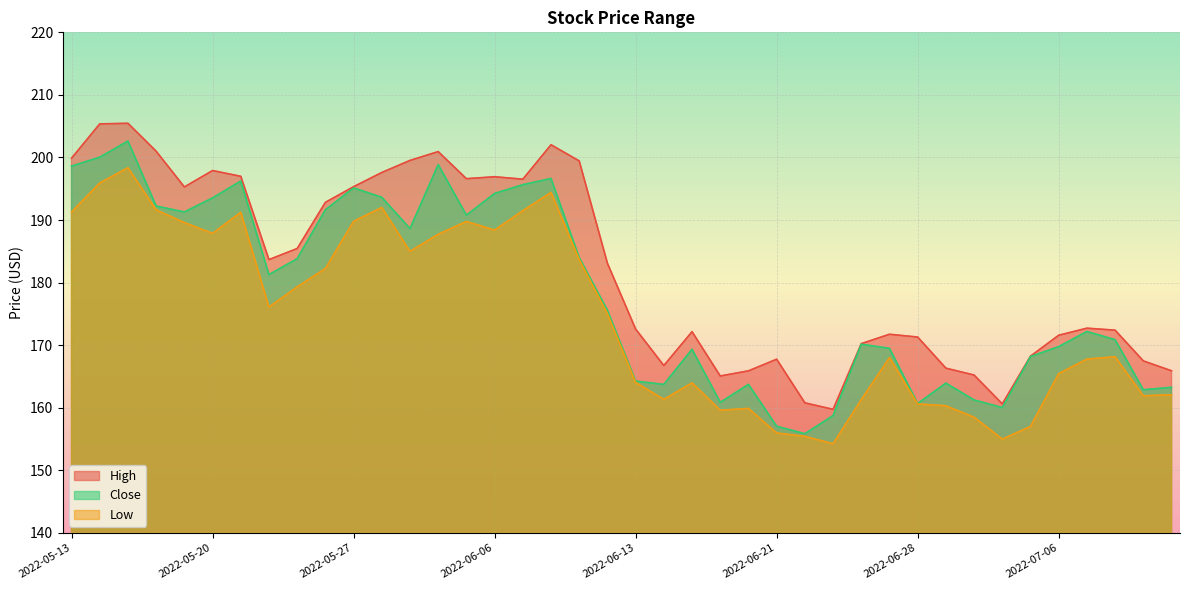

What is the total value across all series at 2022-07-06?

506.8